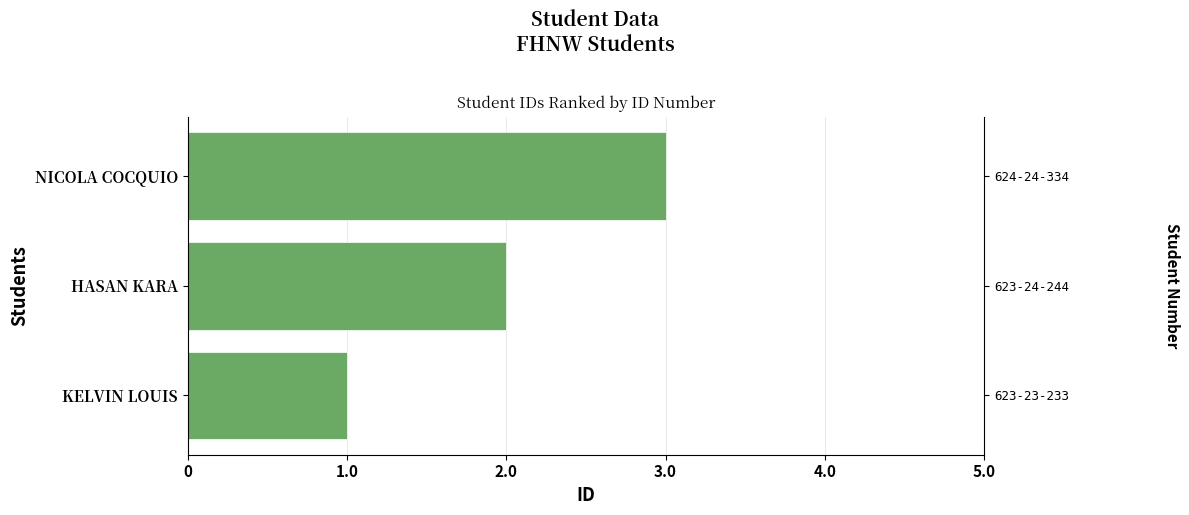

Between KELVIN LOUIS and HASAN KARA, which is larger?

HASAN KARA